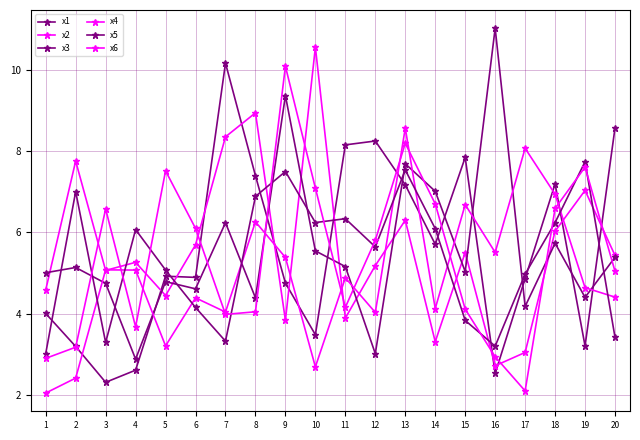

True or false: x5 and x3 cross at least once.

True